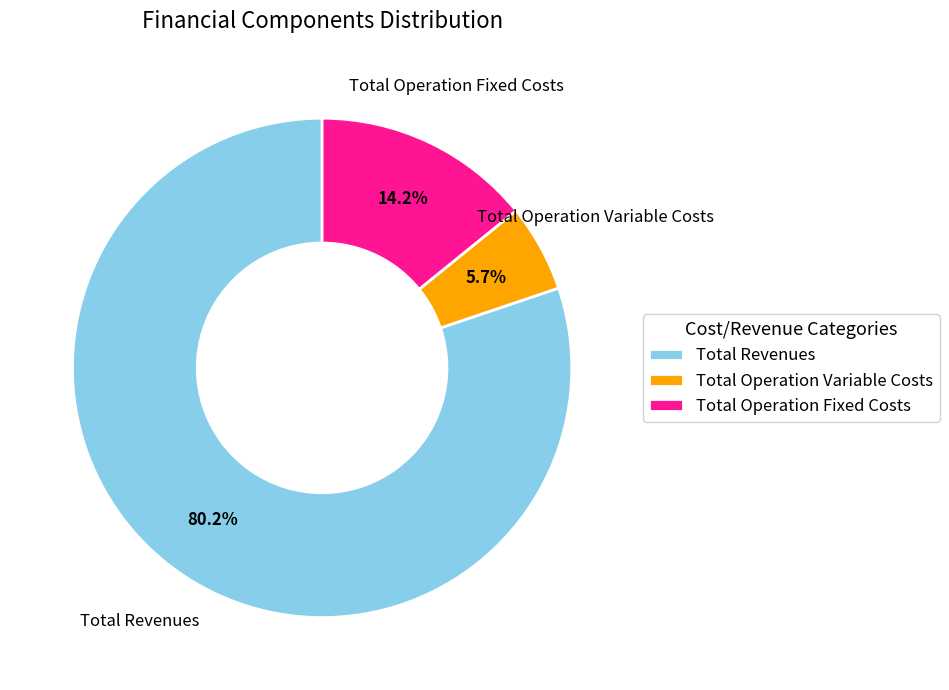

Do Total Operation Variable Costs and Total Operation Fixed Costs together represent more than half of the pie?

No